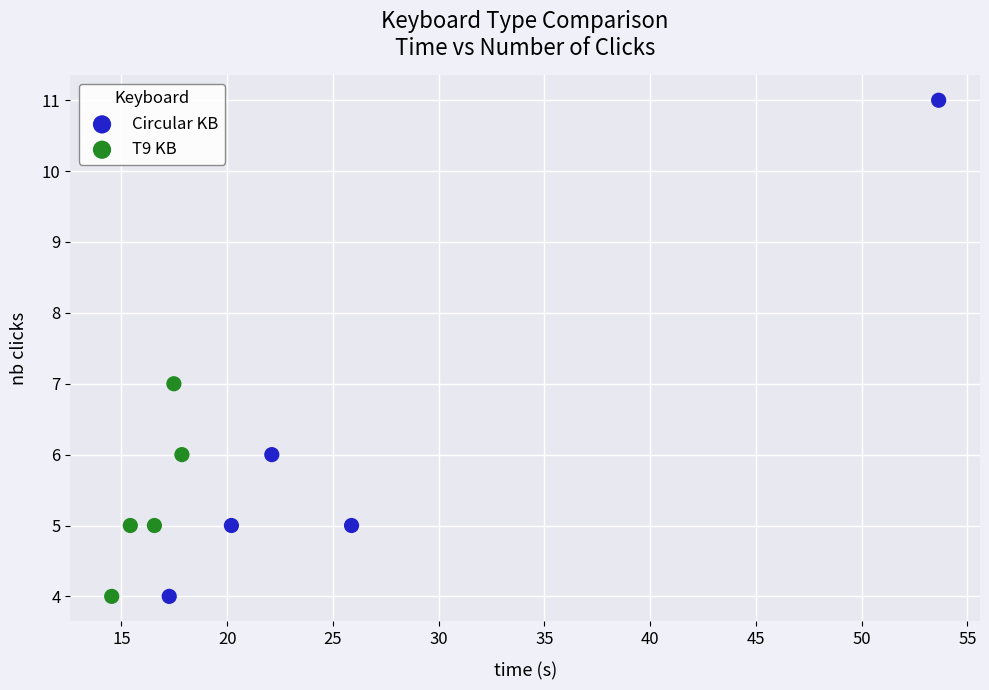

What are all the series names shown in the legend?

Circular KB, T9 KB